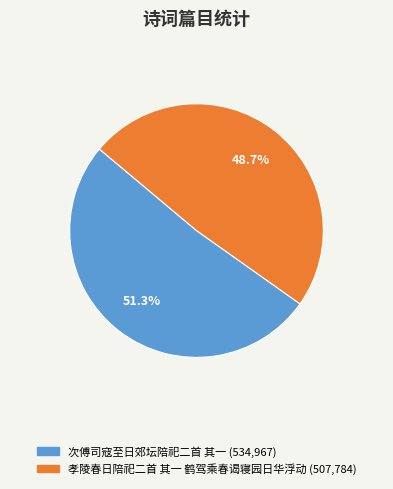

Rank the categories by value from highest to lowest.

次傅司寇至日郊坛陪祀二首 其一, 孝陵春日陪祀二首 其一 鹤驾乘春谒寝园日华浮动